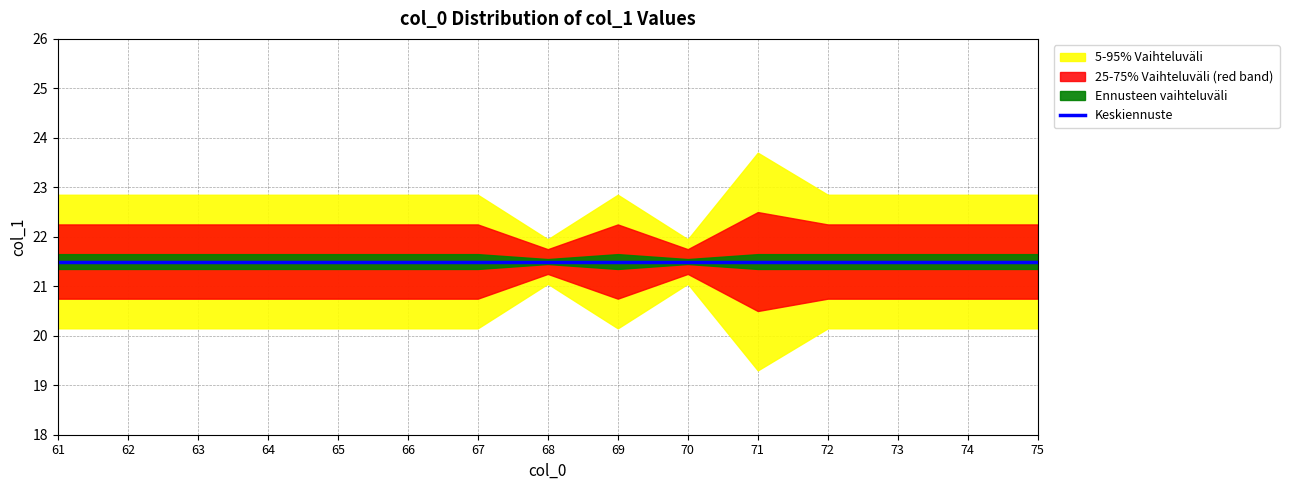

True or false: 95th percentile and 75th percentile intersect in this chart.

False